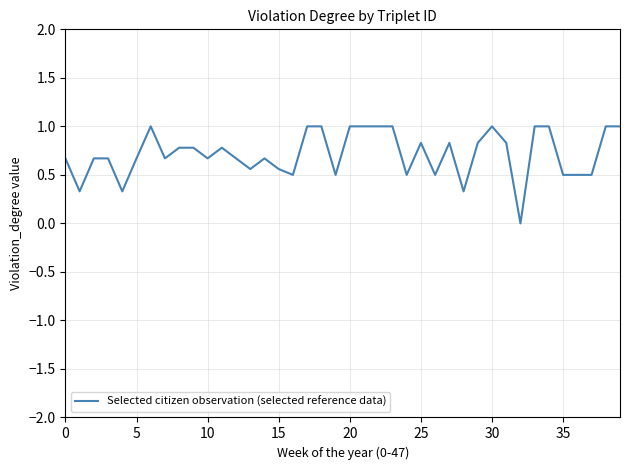

Count the number of values greater than 0.

39